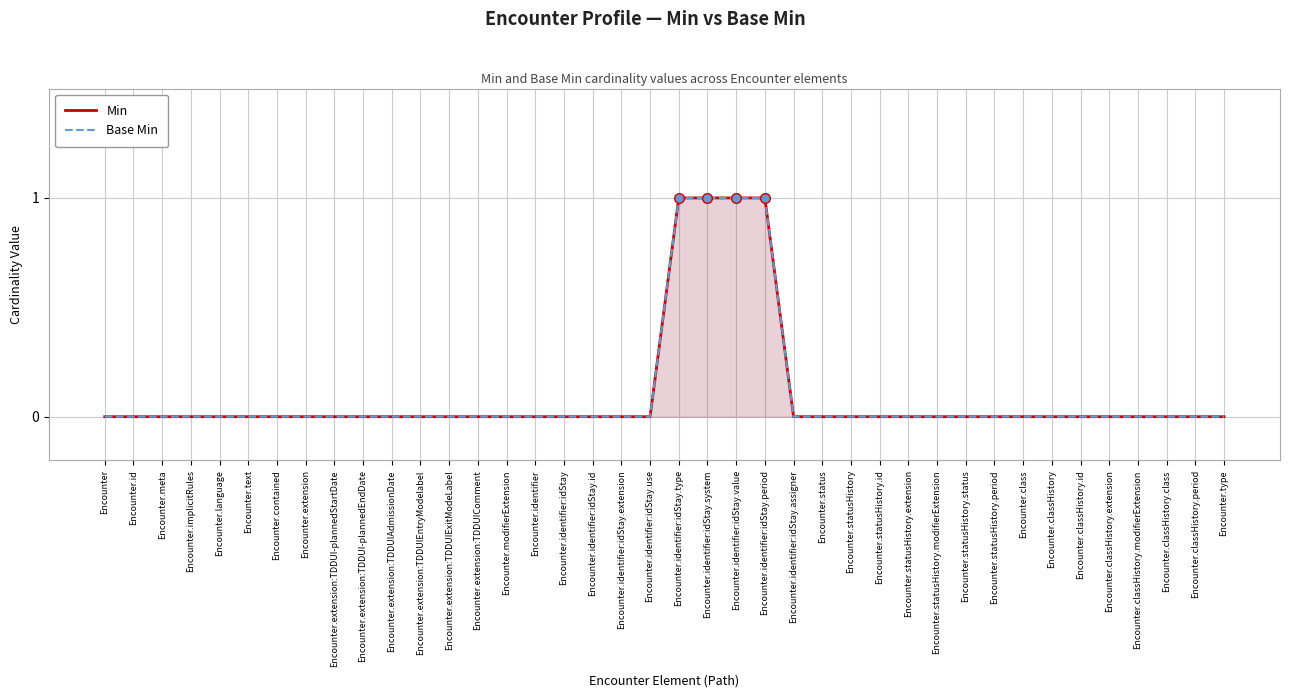

Is the value of Base Min at Encounter.identifier:idStay.id greater than the value of Min at Encounter.contained?

No